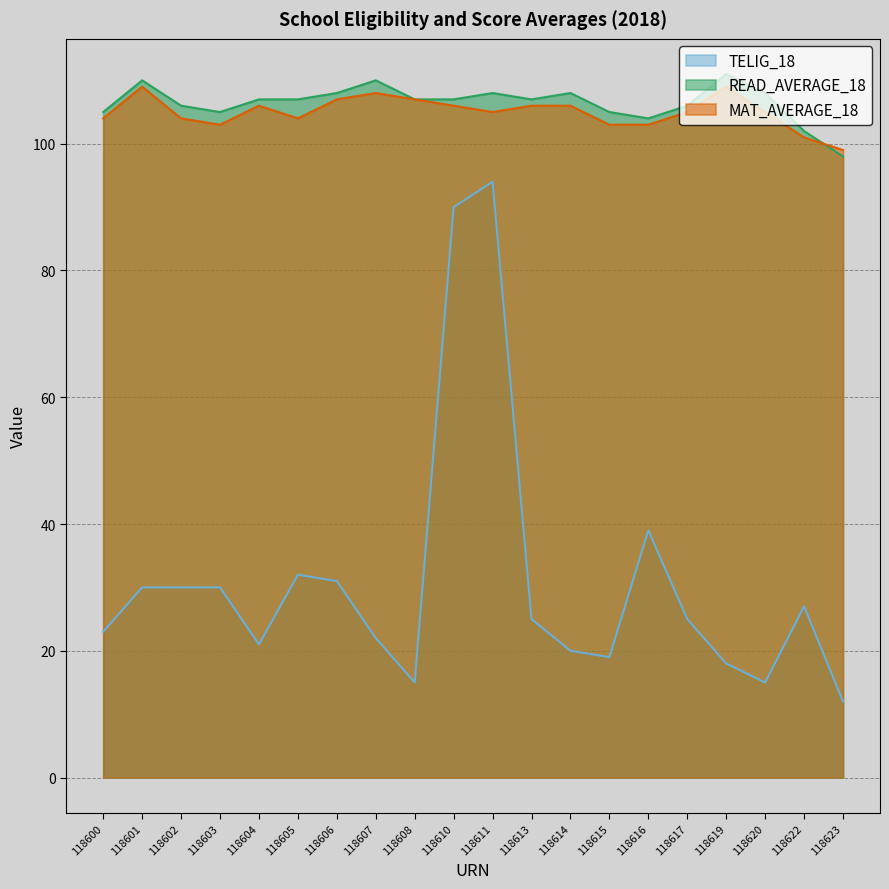

Reading right to left, extract all data points from this chart.

TELIG_18: 12	27	15	18	25	39	19	20	25	94	90	15	22	31	32	21	30	30	30	23
READ_AVERAGE_18: 98	102	108	111	106	104	105	108	107	108	107	107	110	108	107	107	105	106	110	105
MAT_AVERAGE_18: 99	101	105	109	105	103	103	106	106	105	106	107	108	107	104	106	103	104	109	104